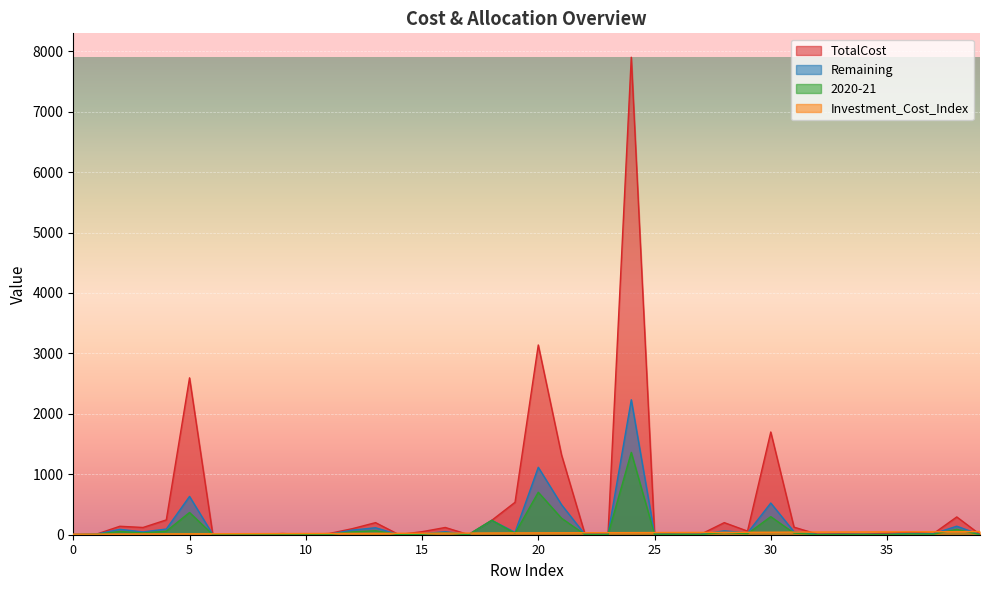

Between which two adjacent categories do 2020-21 and Investment_Cost_Index first intersect?

1 and 2